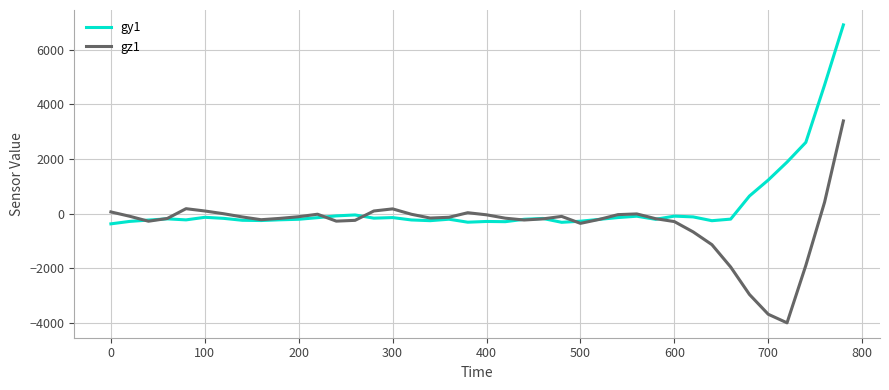

What is the smallest value displayed?

-3988